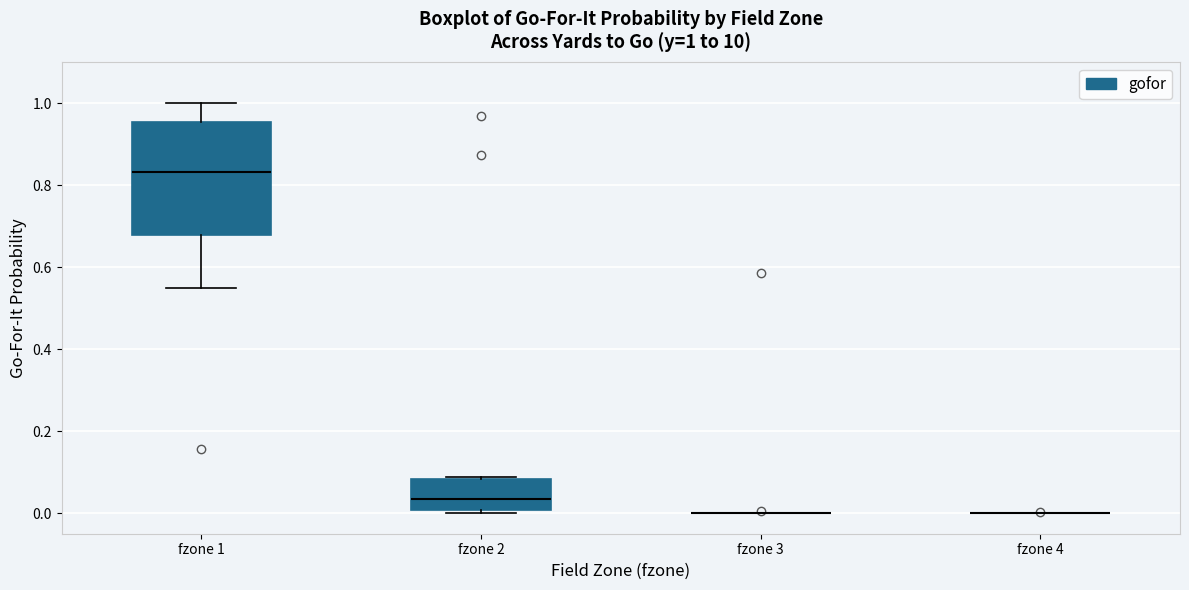

Which box is the tallest, from its lower edge to its upper edge?

fzone 1